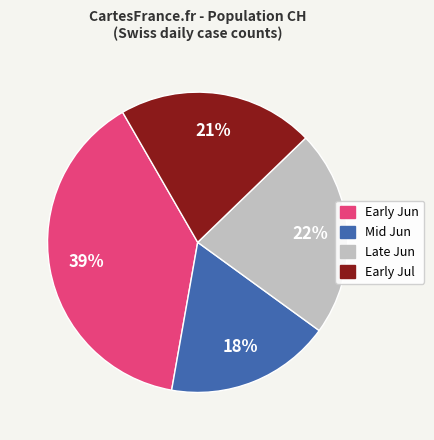

To the nearest percent, what is the difference between the largest and smallest slice percentages?

21%